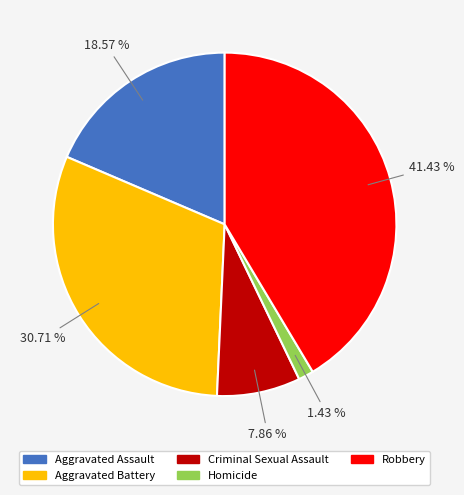

To the nearest percent, what portion does Robbery represent?

41%